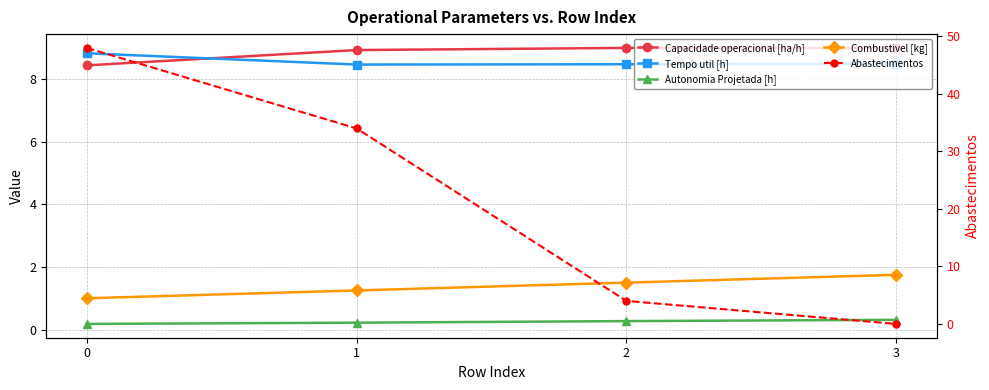

Does the chart display data point markers on the line(s)?

Yes